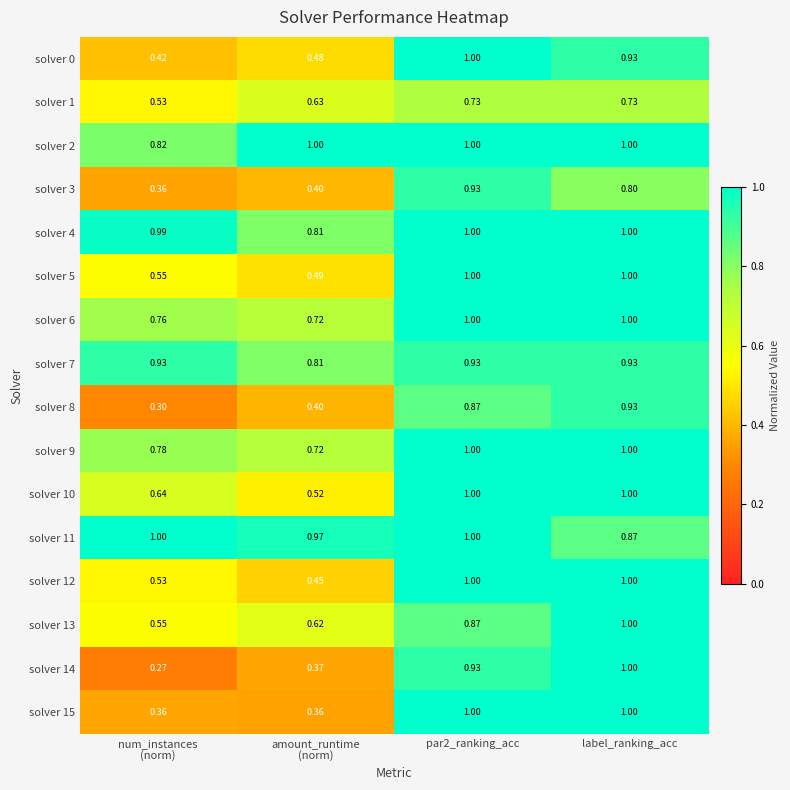

How many categories are shown in the chart?

4